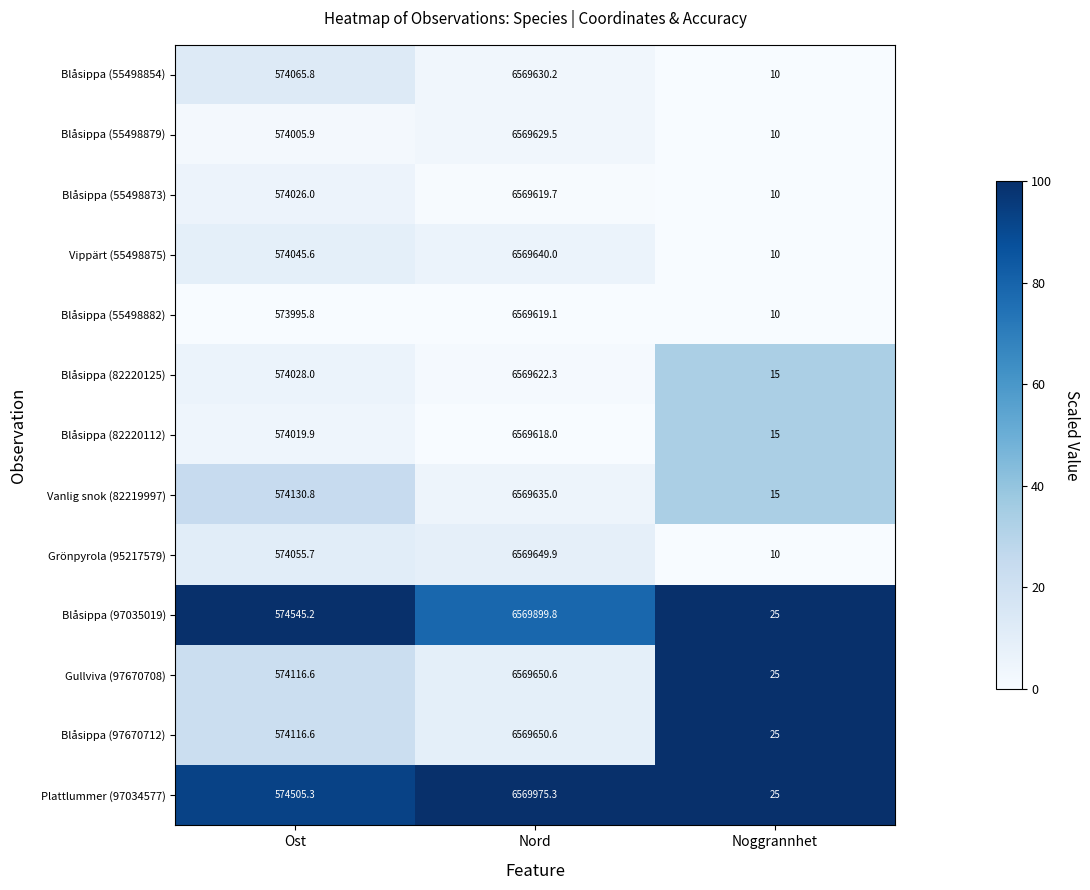

The value of Plattlummer (97034577) at Nord is 4408276.9. True or false?

False